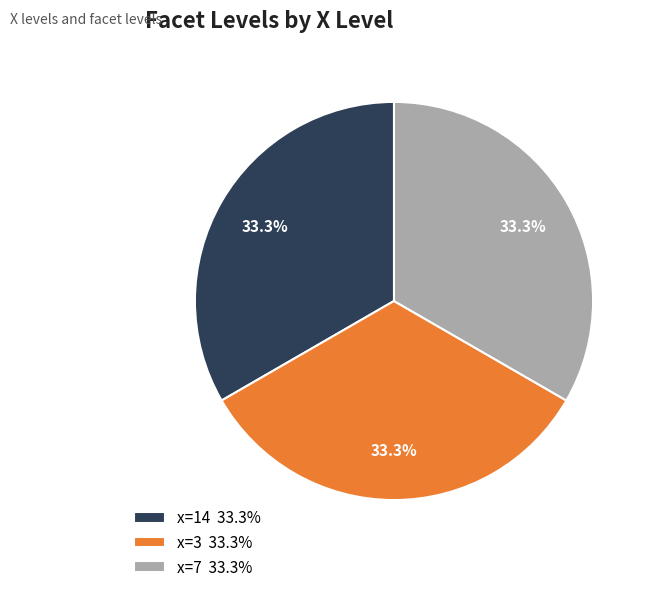

Does x=7 33.3% represent more than half of the total?

No